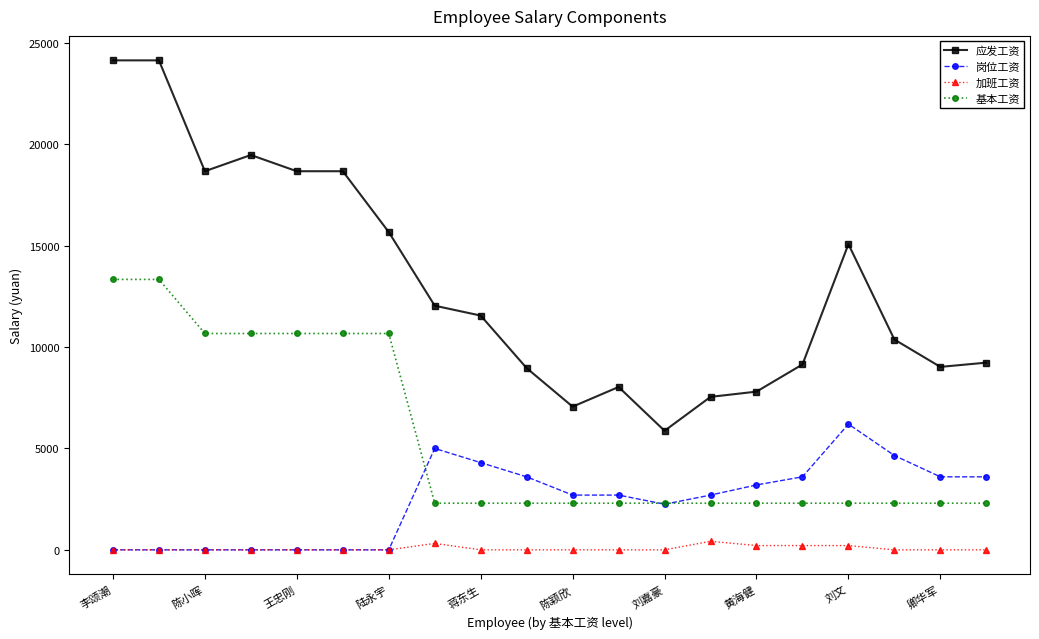

How many series are shown in this chart?

4